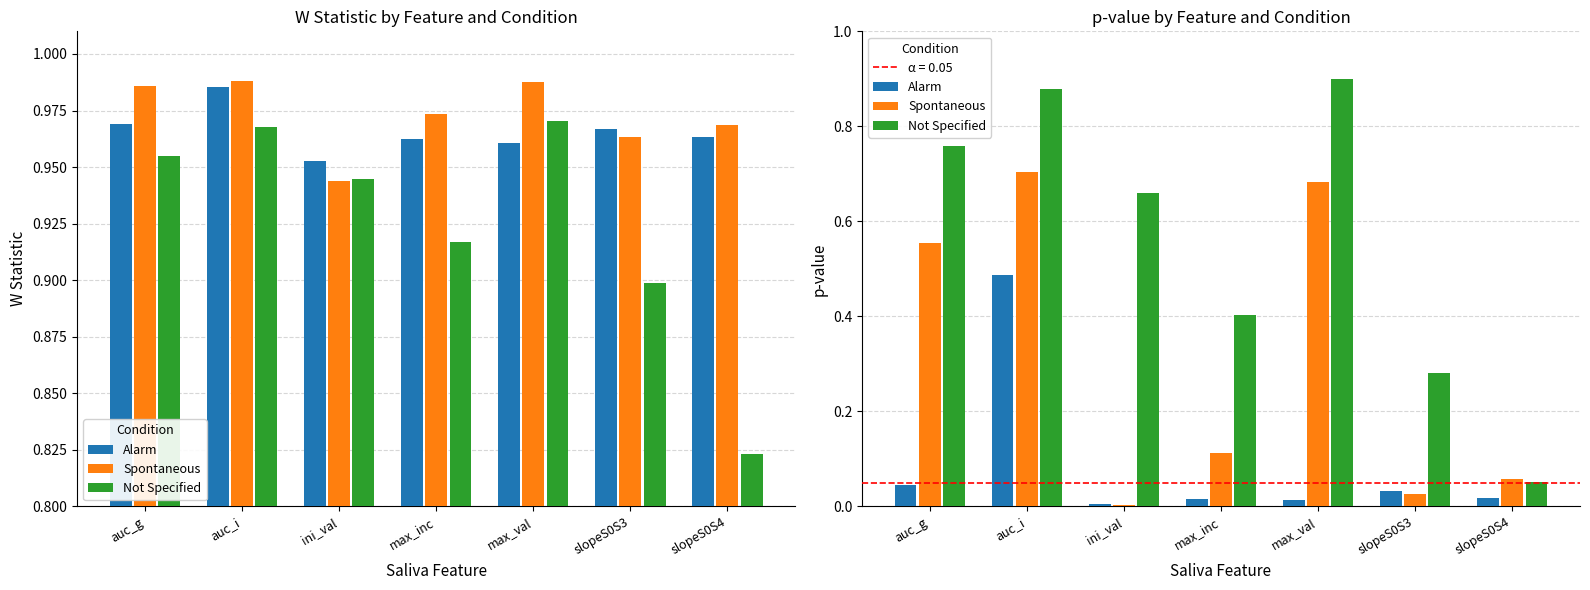

What is the value of the Spontaneous bar at the 1st from the left?

0.6